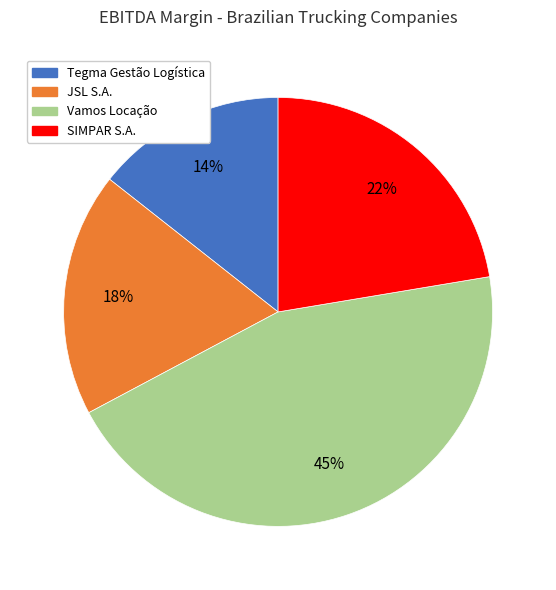

Do SIMPAR S.A. and Vamos Locação together represent more than half of the pie?

Yes